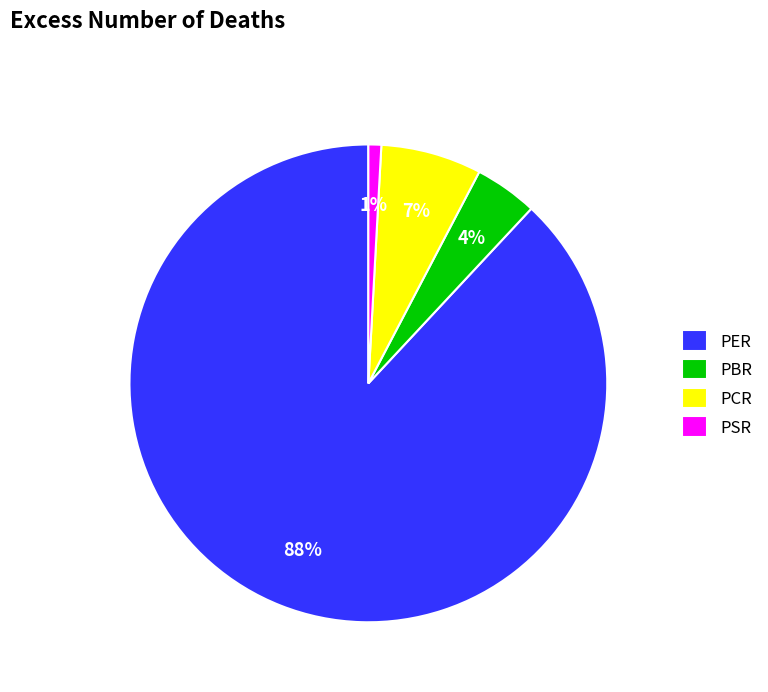

Which category has the biggest portion of the pie?

PER